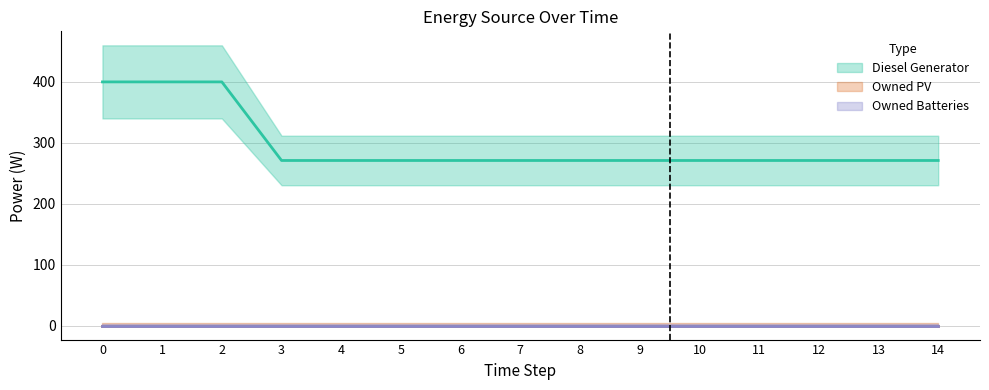

List the series in order of their peak value, highest first.

Diesel Generator, Owned PV, Owned Batteries